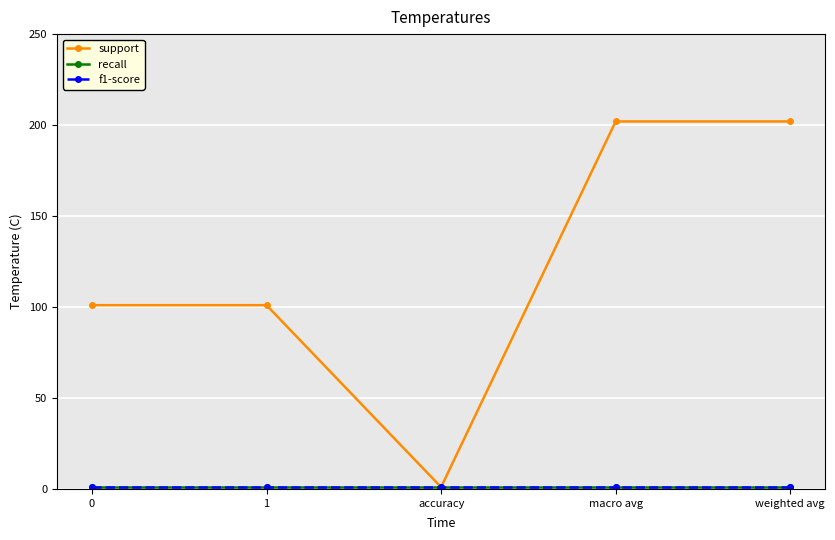

What is the total value across all series at 0?

103